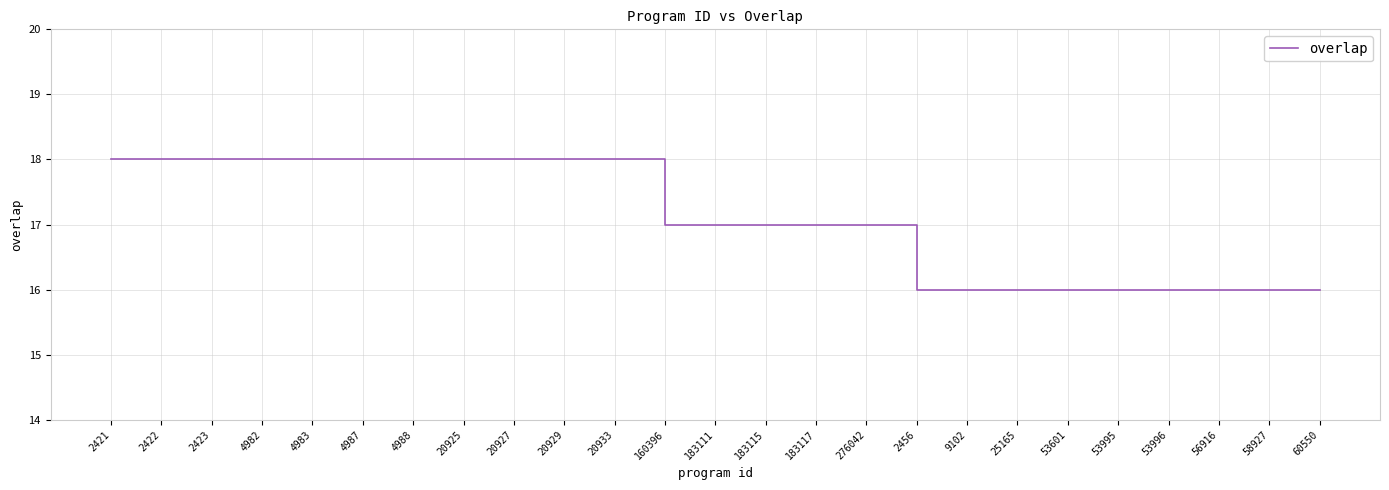

Is it true that the value at 53601 is 26?

False